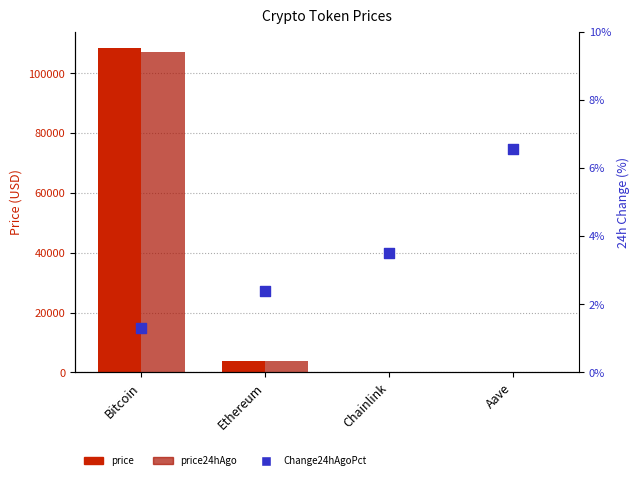

Which series has the largest total across all categories?

price